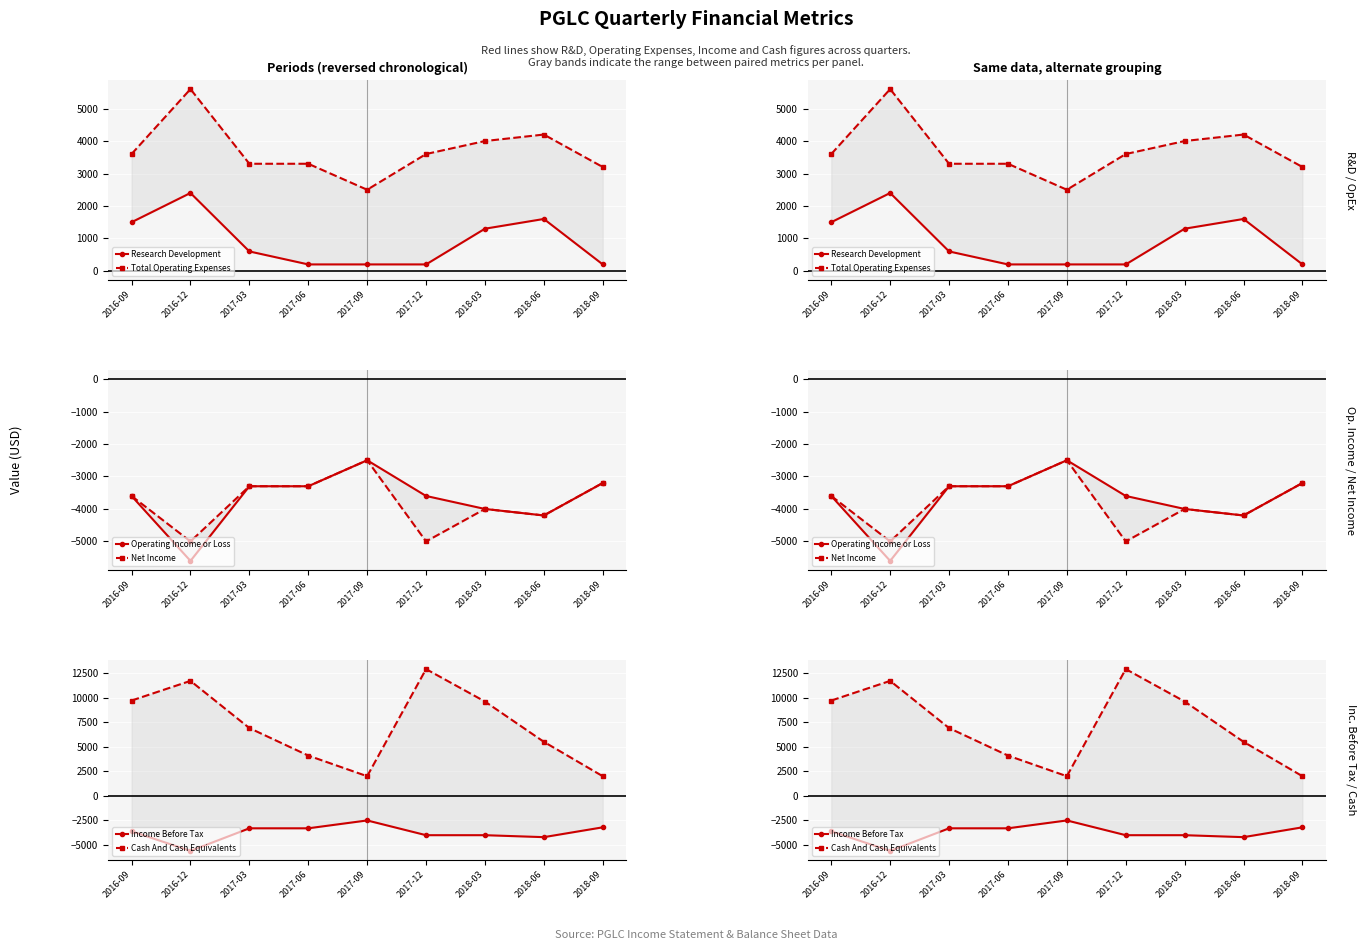

Is this an area chart (filled region under the line)?

No